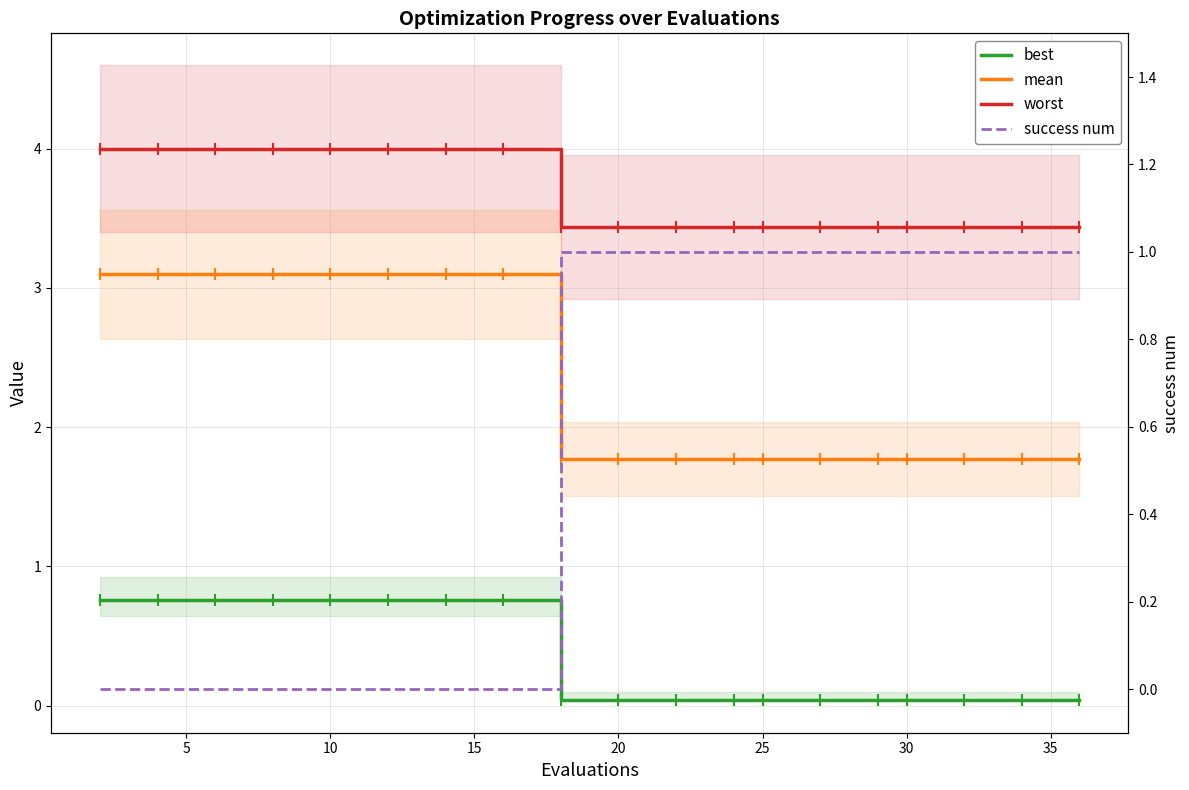

Reading right to left, transcribe all the data shown in this chart.

best: 0.0	0.0	0.0	0.0	0.0	0.0	0.0	0.0	0.0	0.0	0.0	0.8	0.8	0.8	0.8	0.8	0.8	0.8	0.8
mean: 1.8	1.8	1.8	1.8	1.8	1.8	1.8	1.8	1.8	1.8	1.8	3.1	3.1	3.1	3.1	3.1	3.1	3.1	3.1
worst: 3.4	3.4	3.4	3.4	3.4	3.4	3.4	3.4	3.4	3.4	3.4	4.0	4.0	4.0	4.0	4.0	4.0	4.0	4.0
success num: 1.0	1.0	1.0	1.0	1.0	1.0	1.0	1.0	1.0	1.0	1.0	0.0	0.0	0.0	0.0	0.0	0.0	0.0	0.0